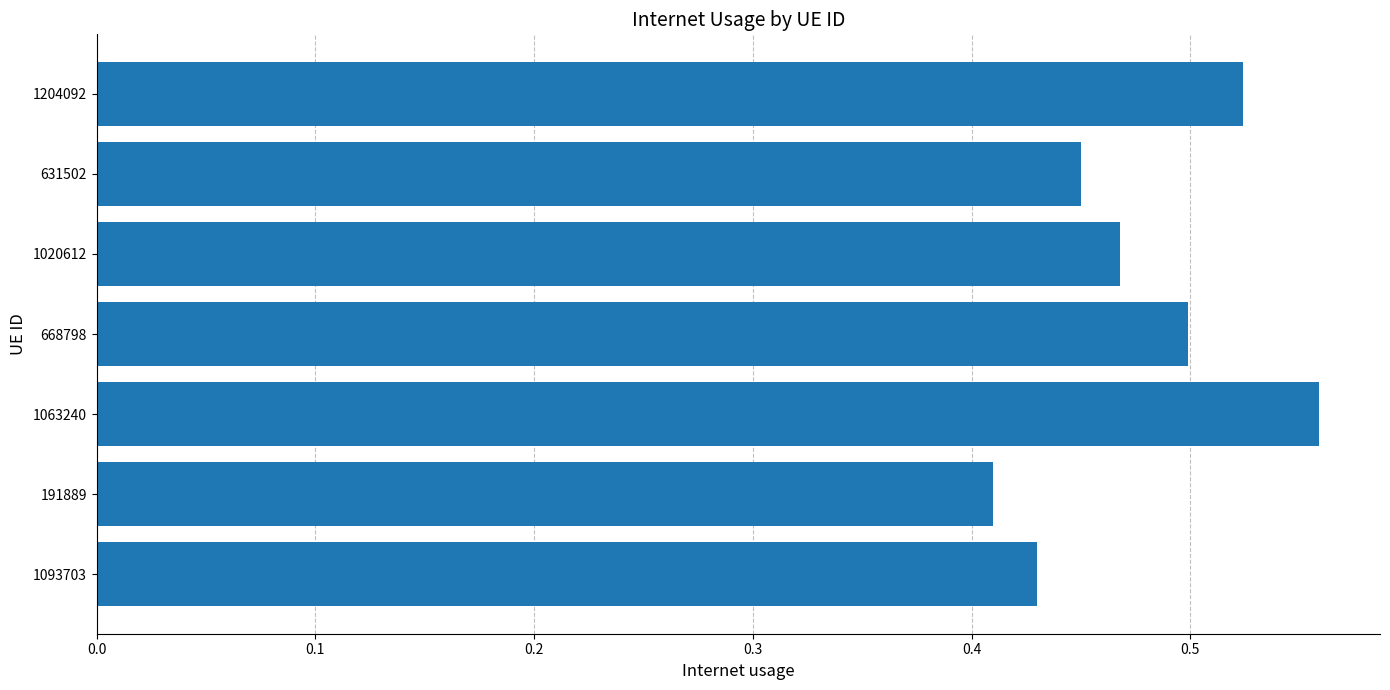

List the labels in order of value, smallest first.

191889, 1093703, 631502, 1020612, 668798, 1204092, 1063240